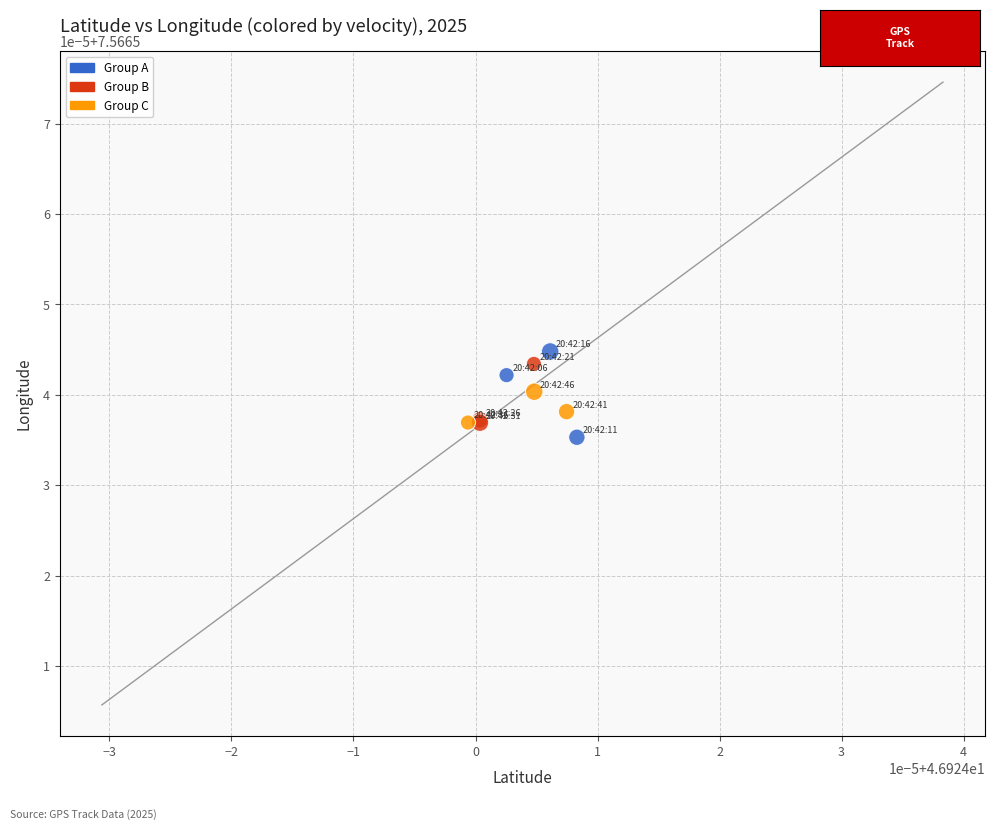

What are all the series names shown in the legend?

Group A, Group B, Group C